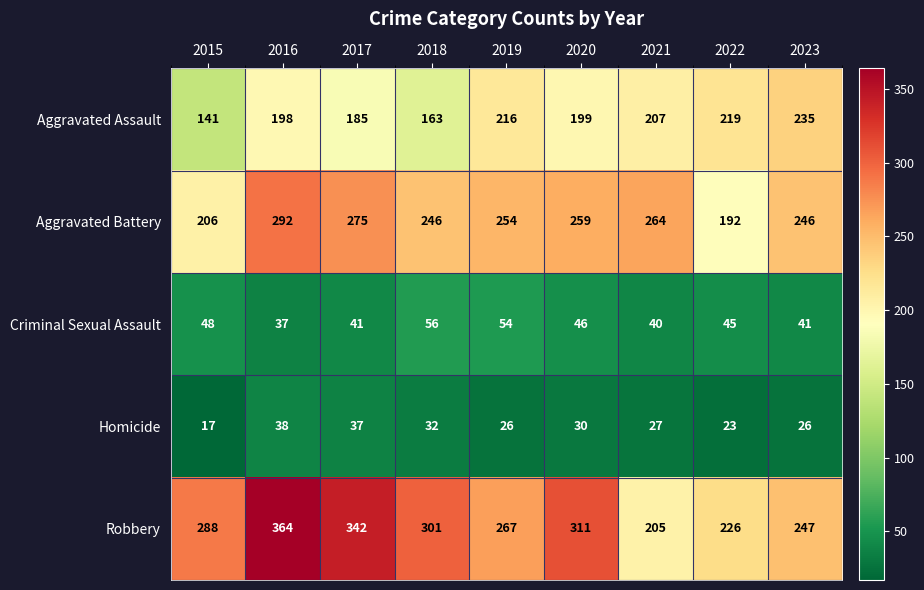

At which category is the sum across all series the highest?

2016